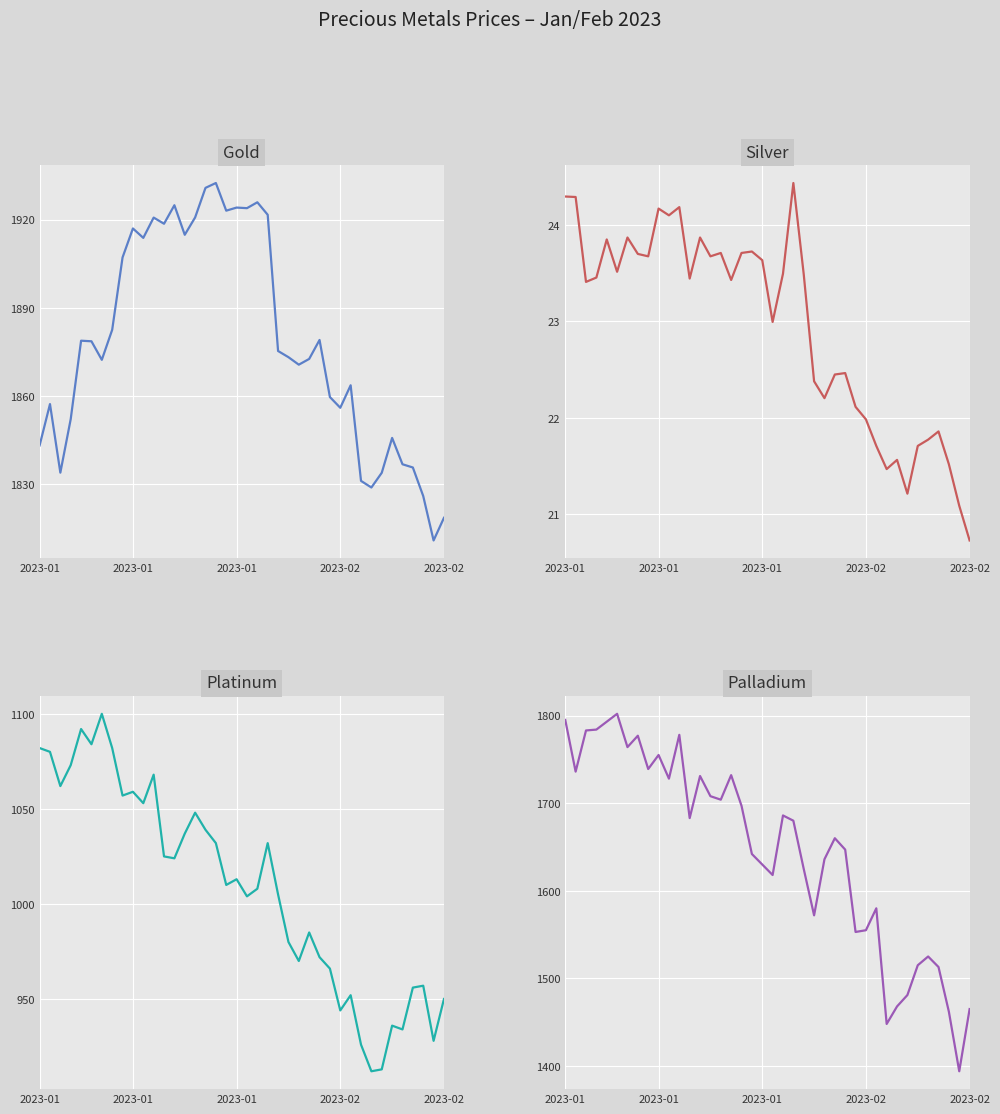

Is it true that Platinum equals 1032.0 at 17?

True